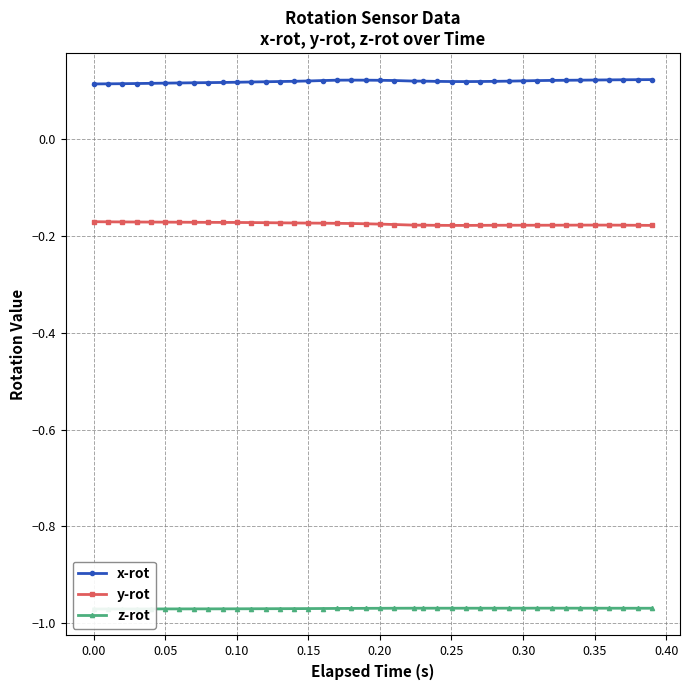

True or false: x-rot and y-rot intersect in this chart.

False